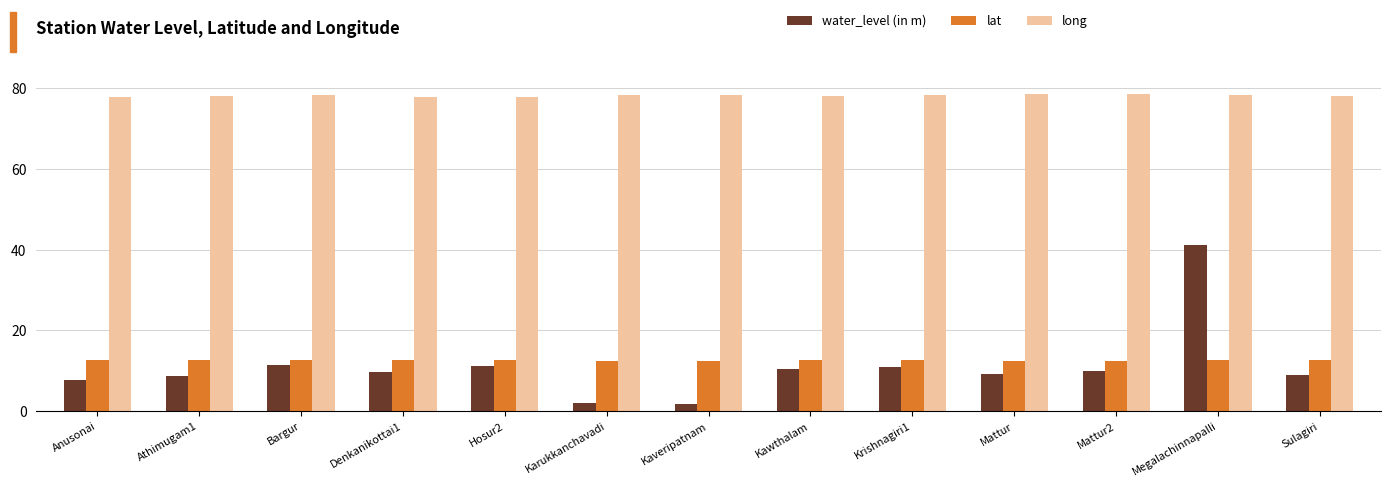

Does the chart contain stacked bars?

No